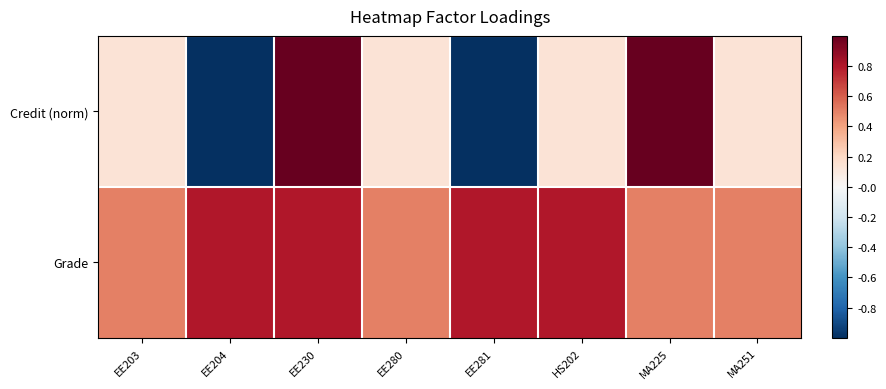

At EE204, list the series in order from smallest to largest.

Credit (norm), Grade